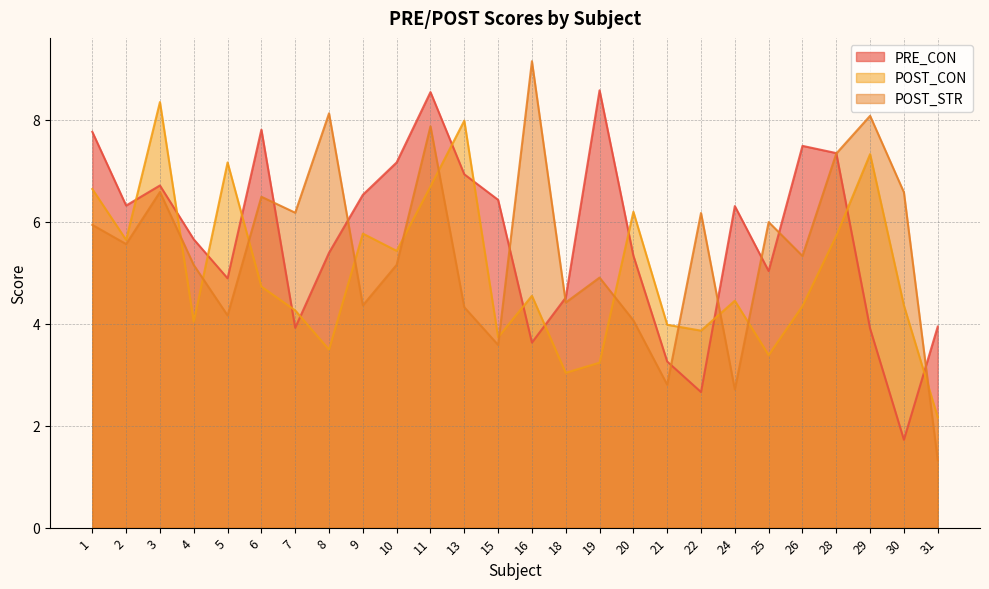

What are all the series names shown in the legend?

PRE_CON, POST_CON, POST_STR